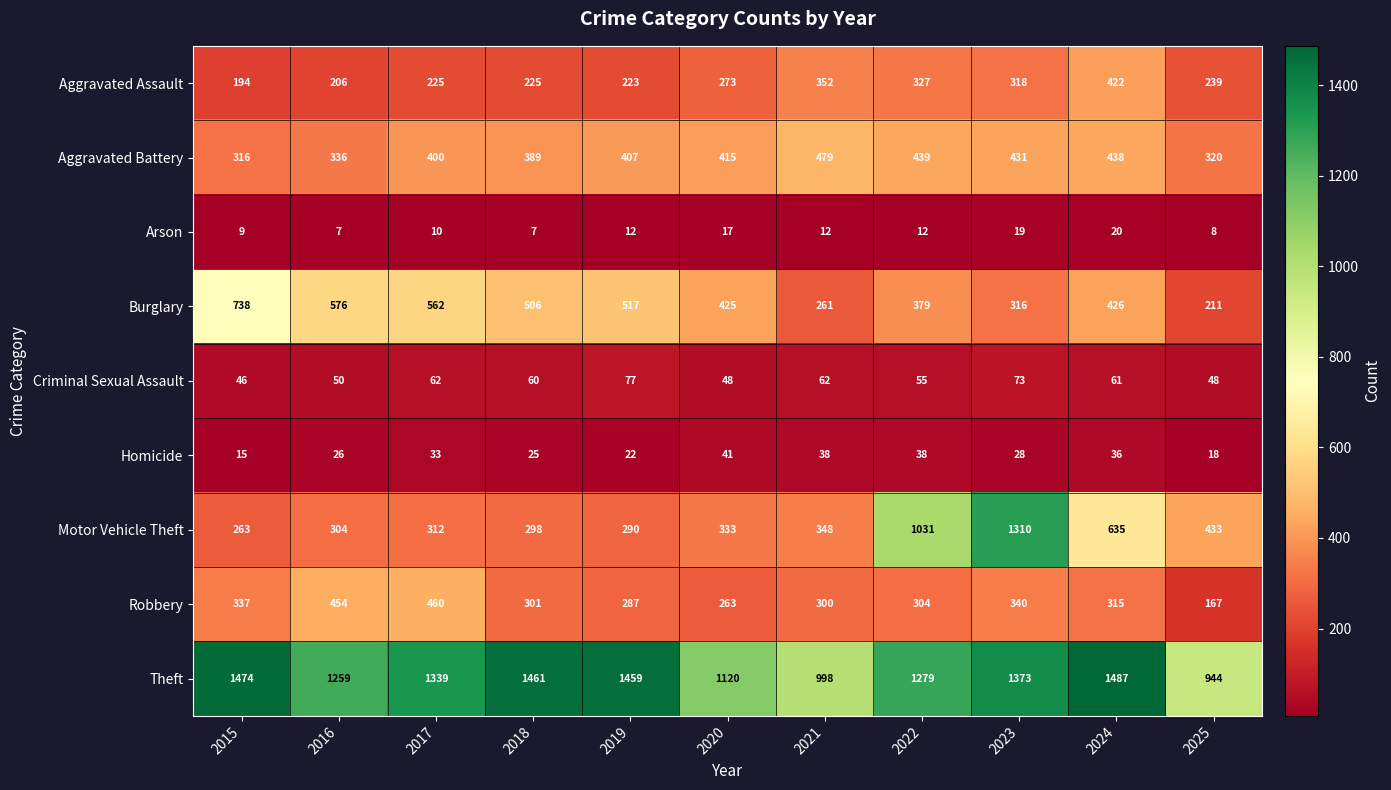

The Aggravated Battery series shows 282 at 2022. True or false?

False